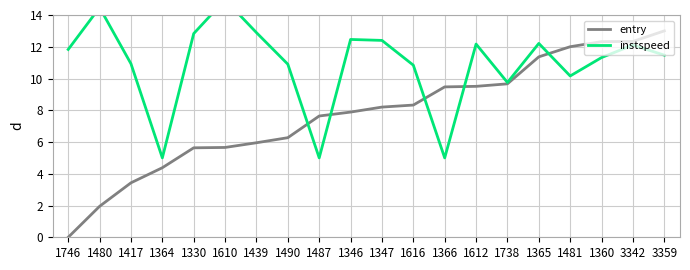

What is the value of the entry point at the 17th from the left?

12.0